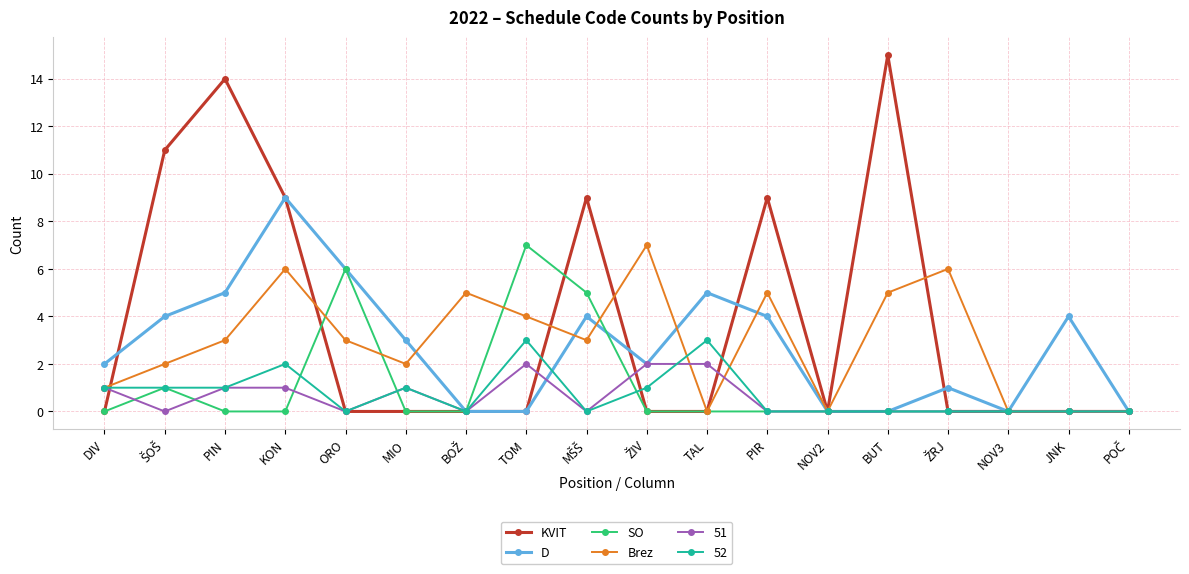

True or false: 51 has a value of 0 at NOV3.

True